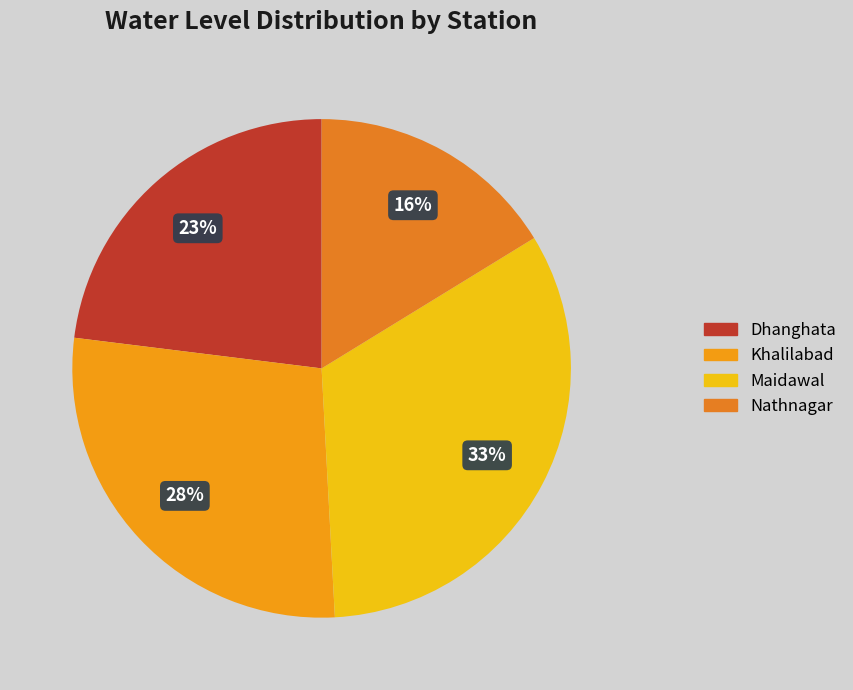

What is the smallest slice in the pie chart?

Nathnagar